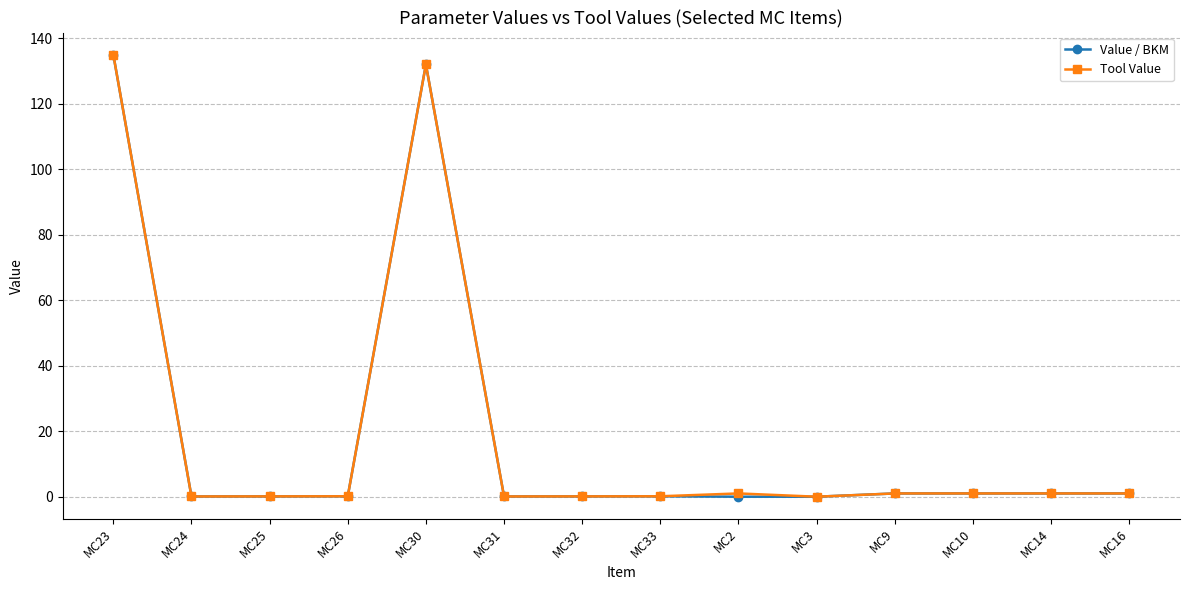

Which category has the highest value across all series?

MC23